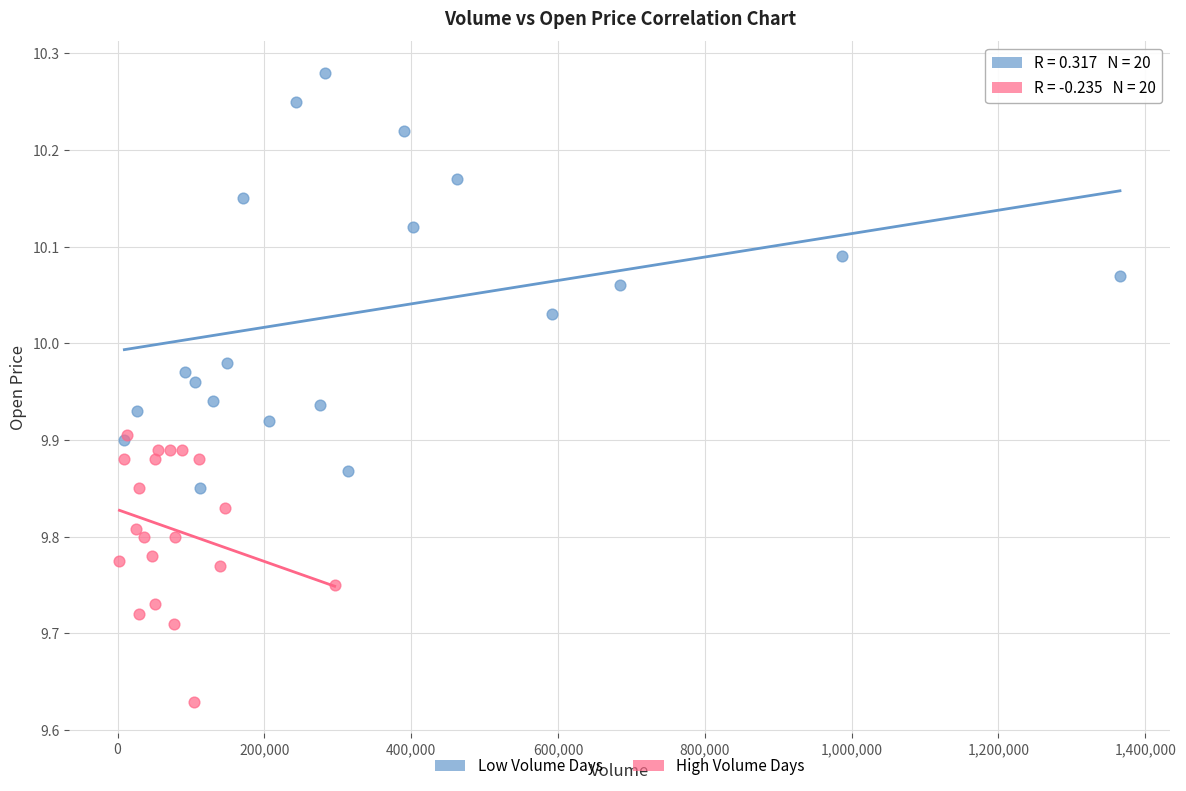

Which series has the largest Y range (max minus min)?

Low Volume Days